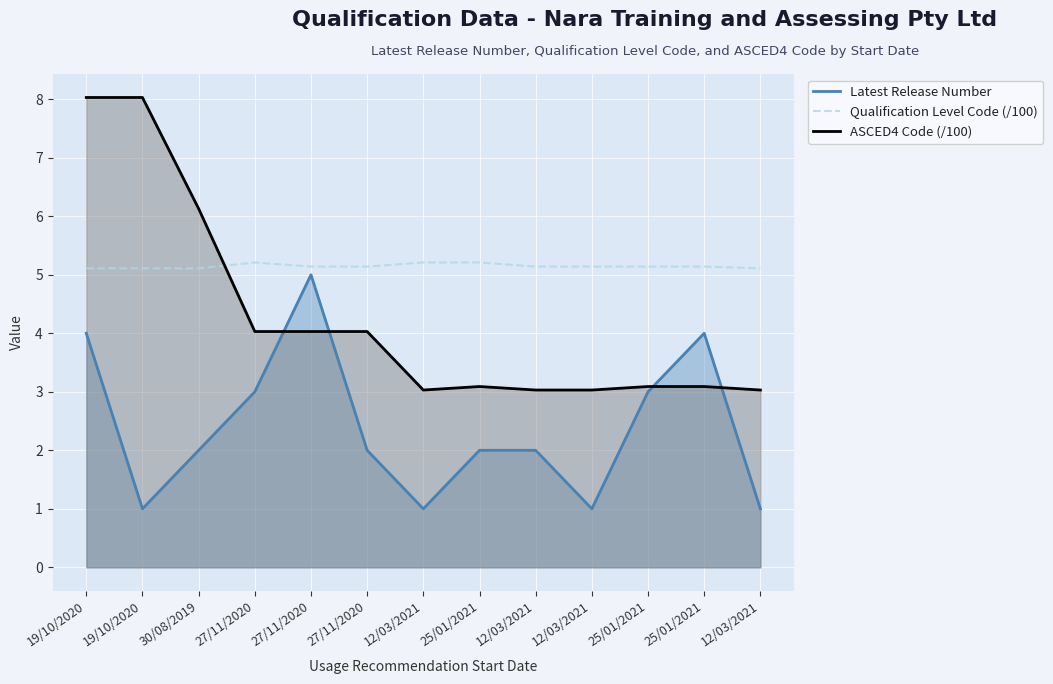

Which category has the highest value across all series?

19/10/2020